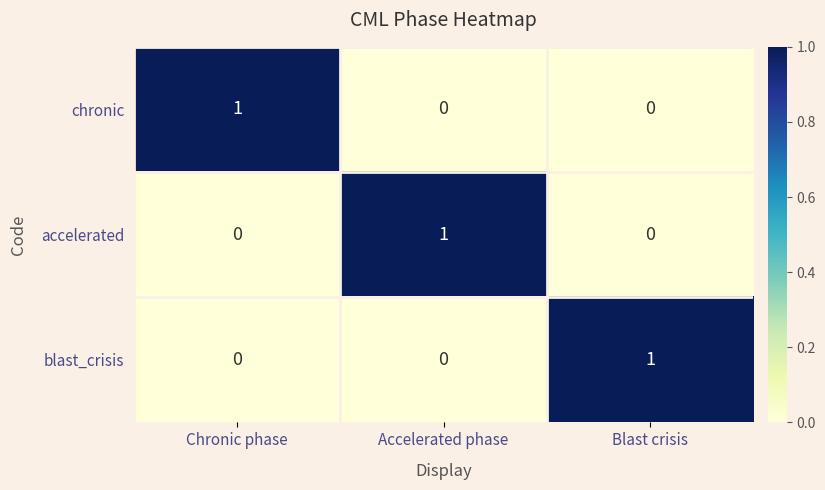

How many chronic values are between 0 and 1?

3